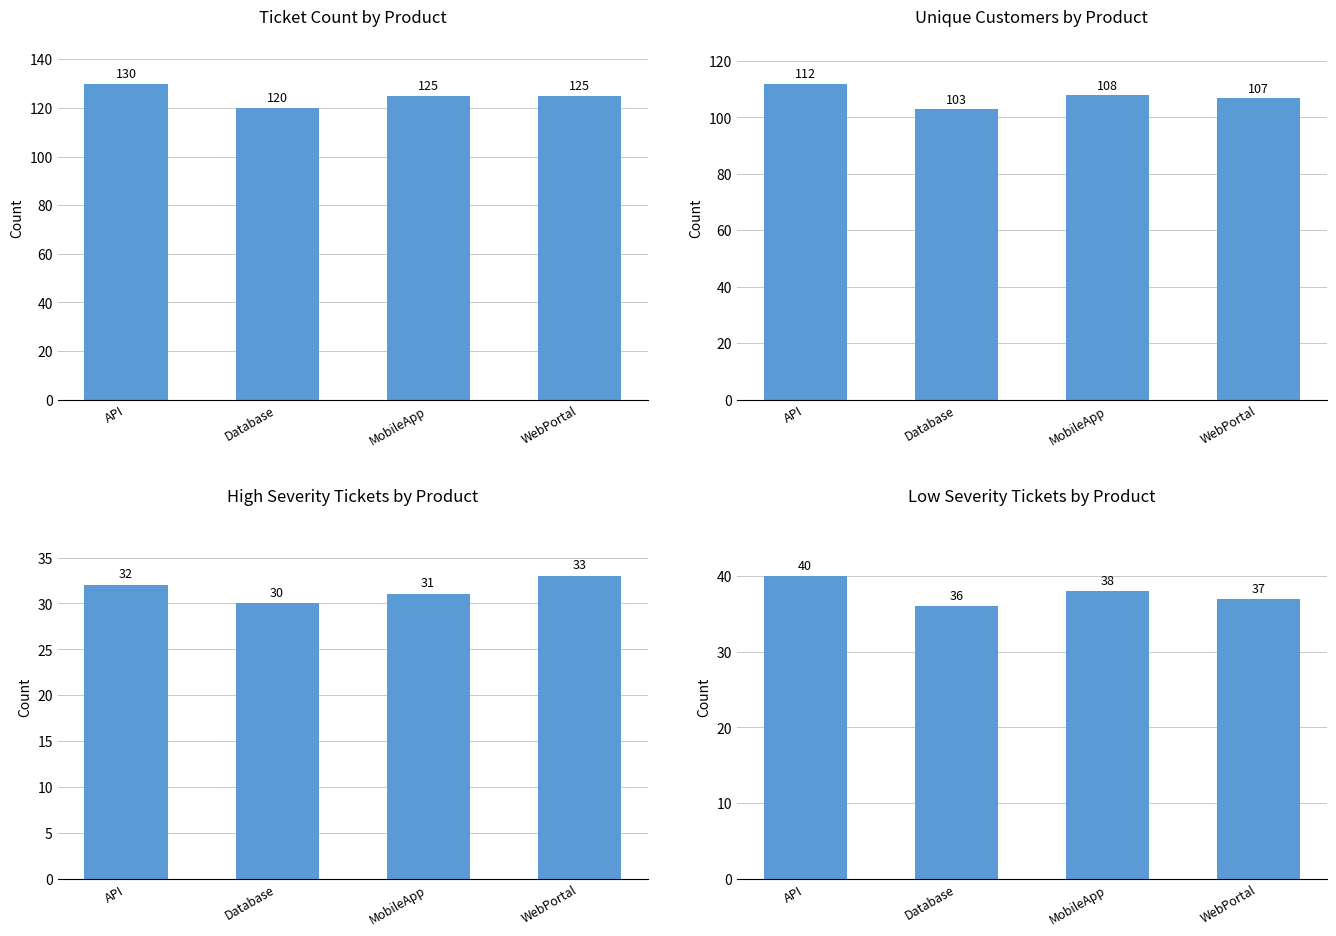

Which category has the lowest value across all series?

Database